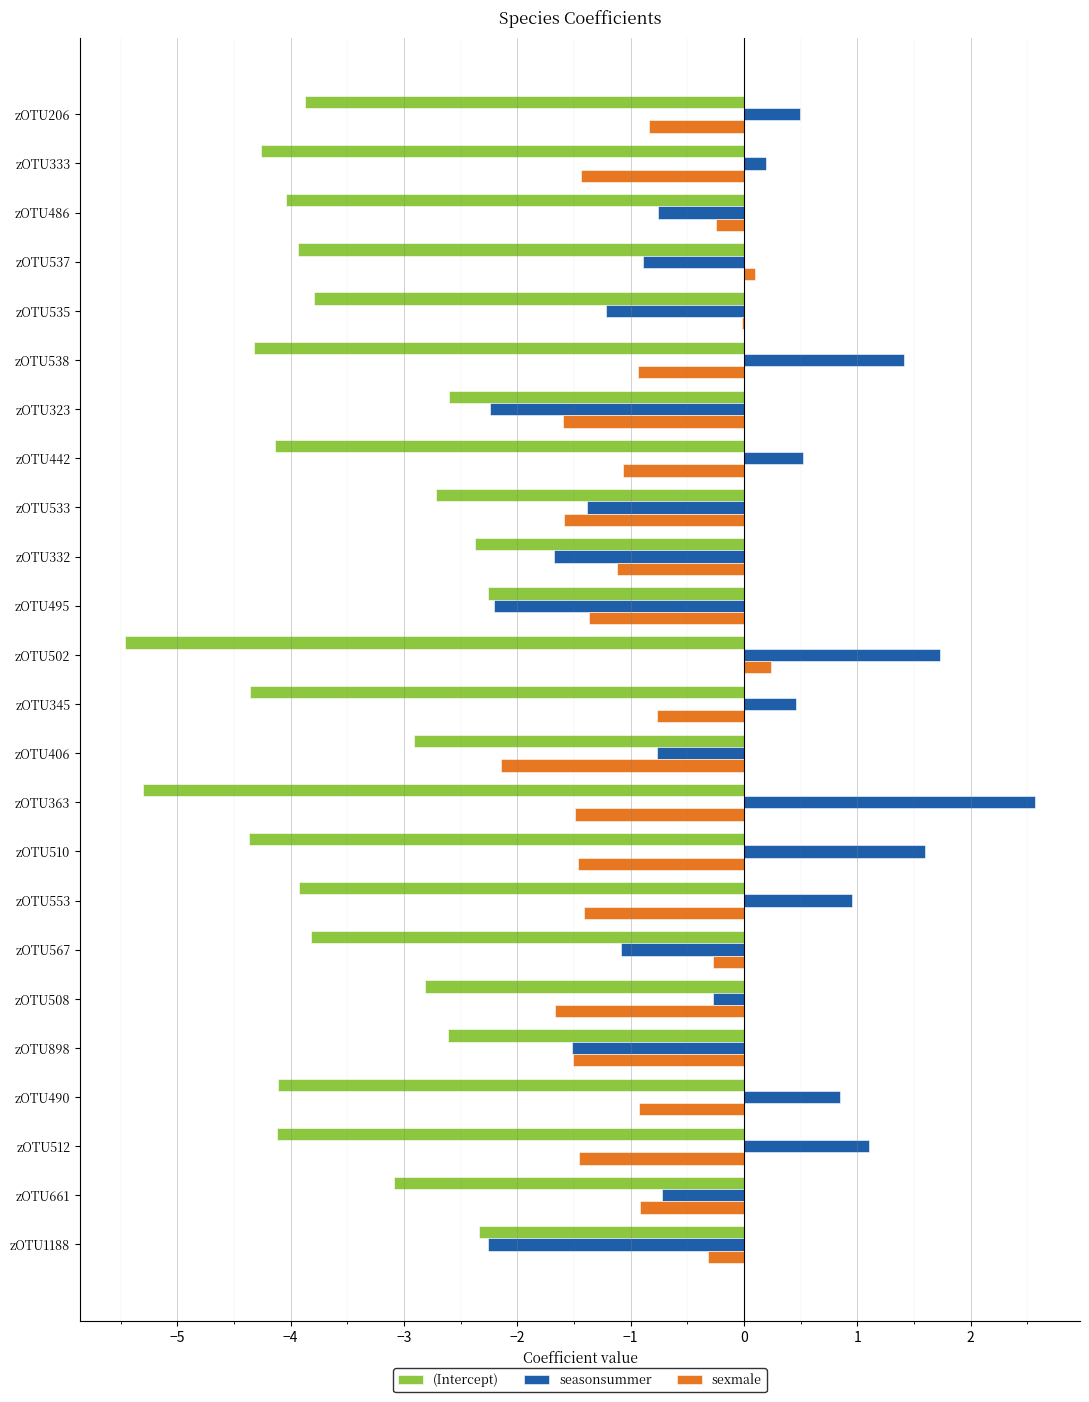

Which series has the largest total across all categories?

seasonsummer